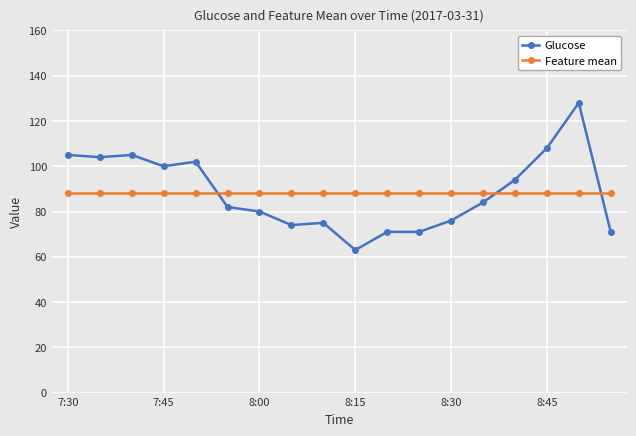

Which series has the largest range (max minus min)?

Glucose